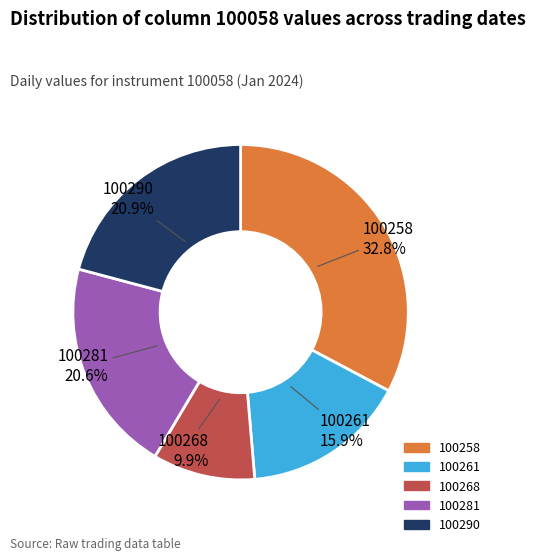

Is there a majority slice in this chart?

No